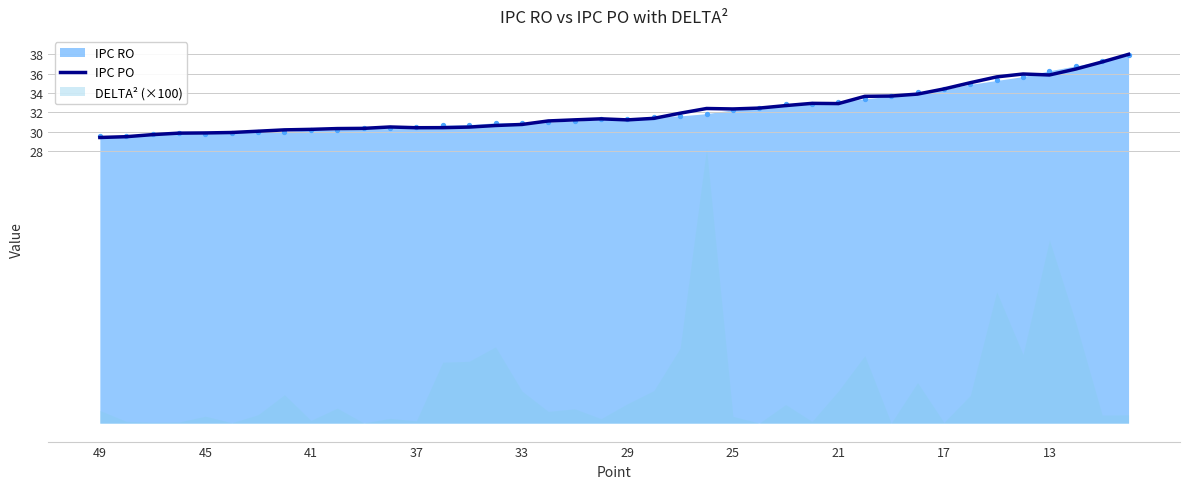

What is the minimum value for IPC PO?

29.4